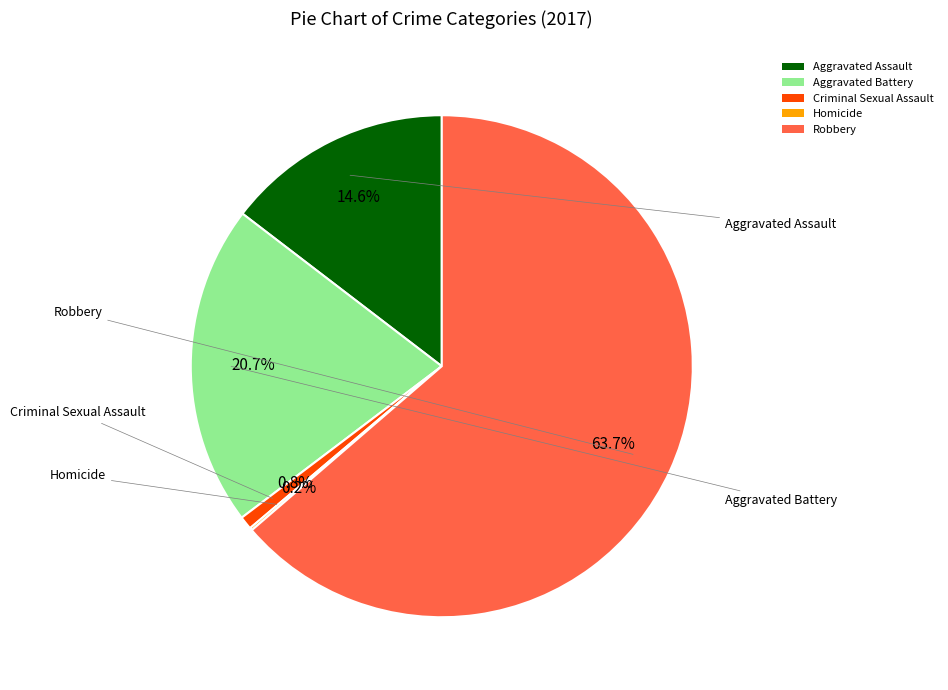

What is the majority slice?

Robbery